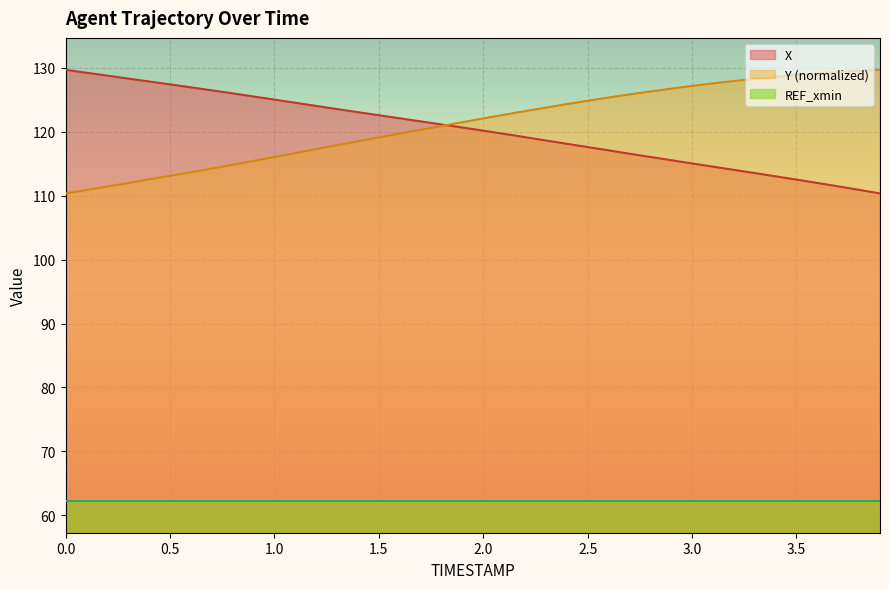

True or false: Y and X cross at least once.

True